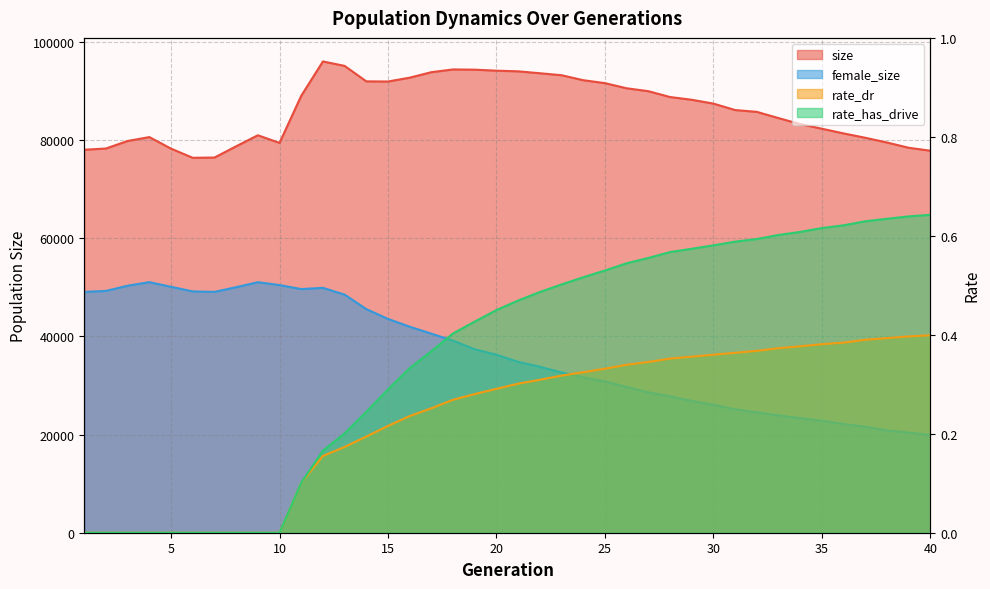

At which category does the chart reach its peak across all series?

12